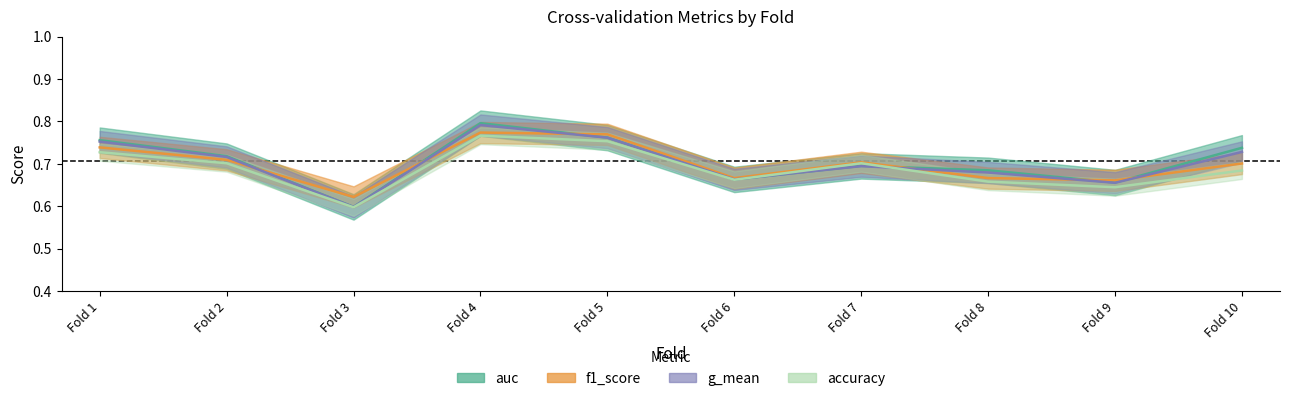

Read the auc value at Fold 8.

0.7